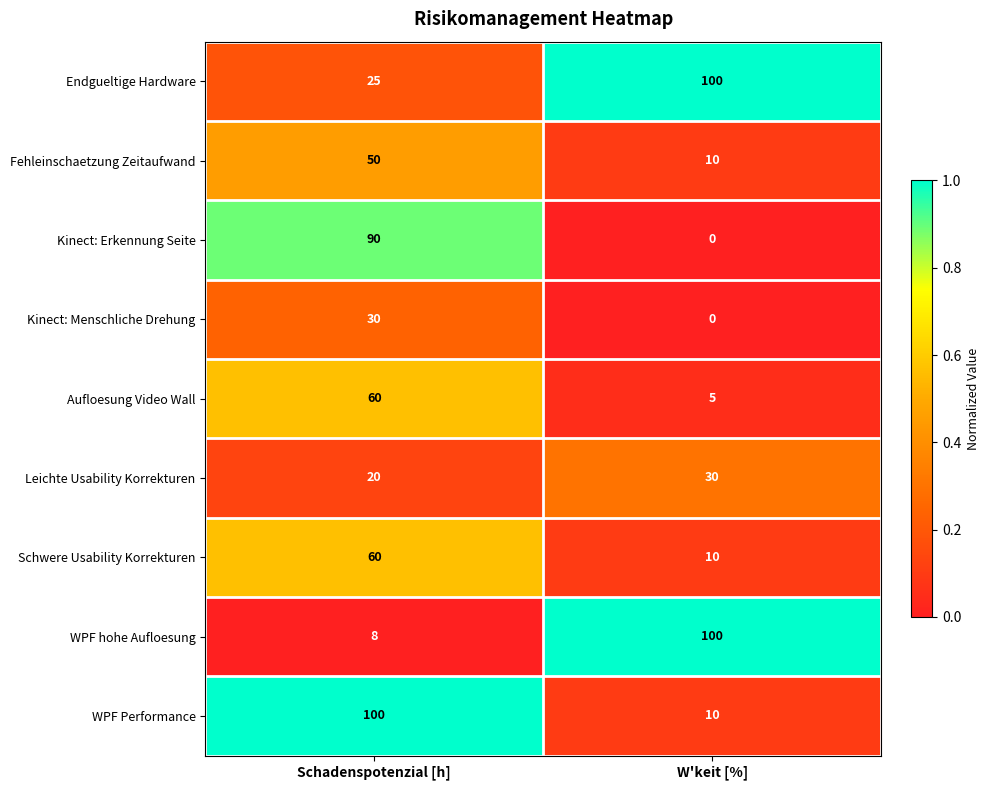

What value does the WPF Performance series have at W'keit [%], to the nearest 10?

10